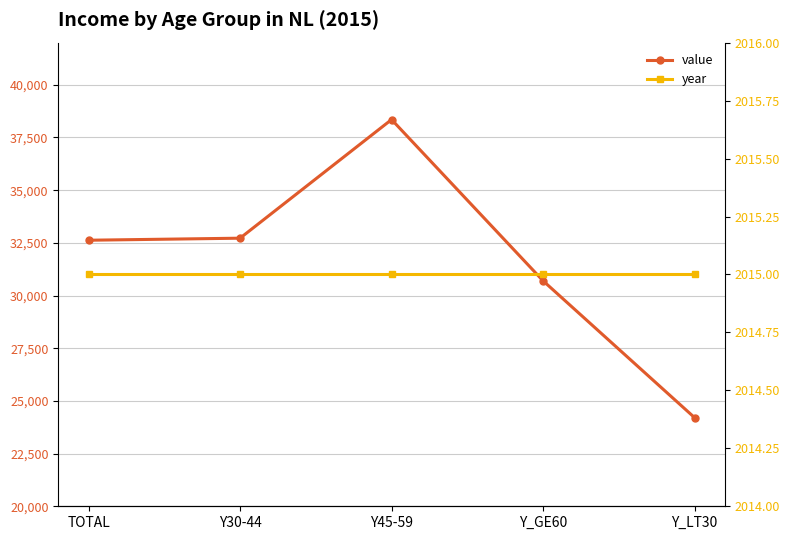

Rank the series at Y_GE60 from highest to lowest value.

value, year